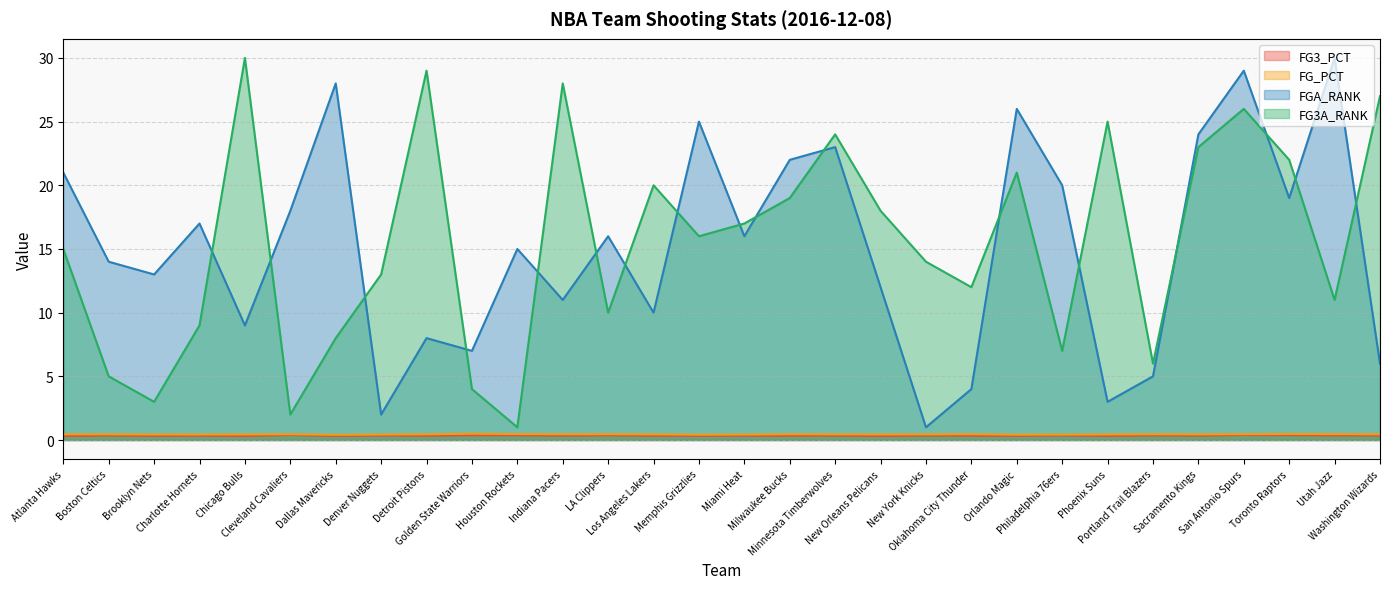

At which category does FG3A_RANK reach its first local peak?

Chicago Bulls